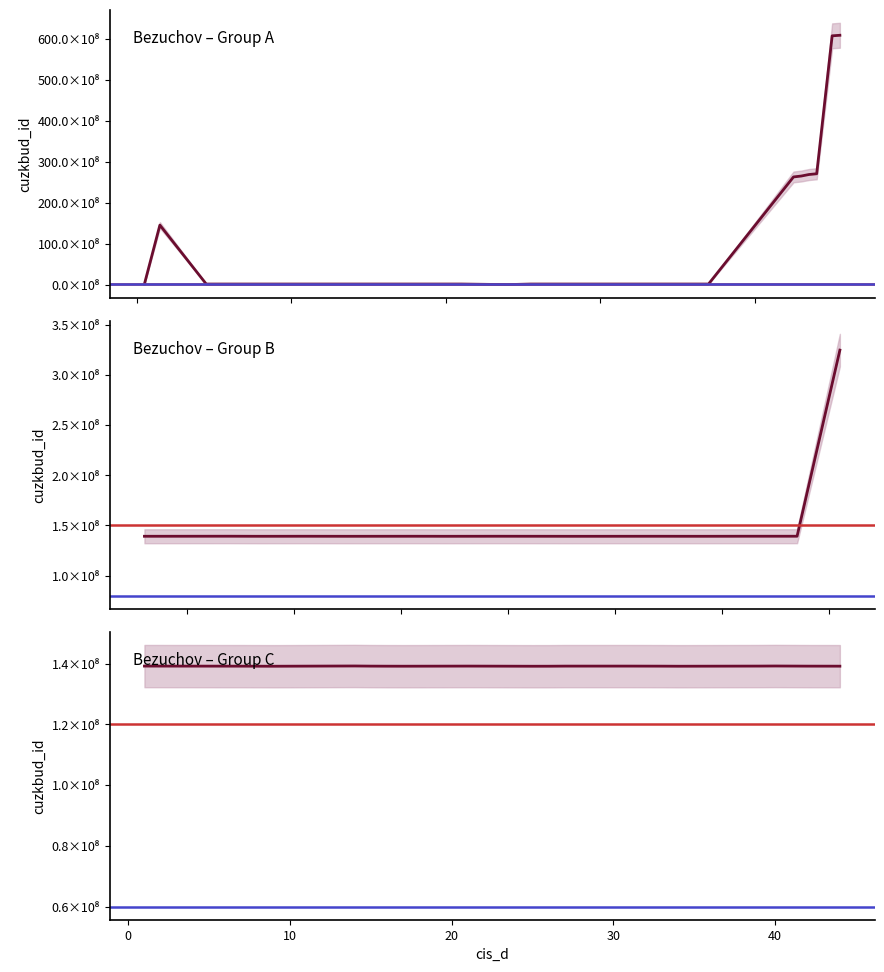

How many lines are shown in the chart?

3